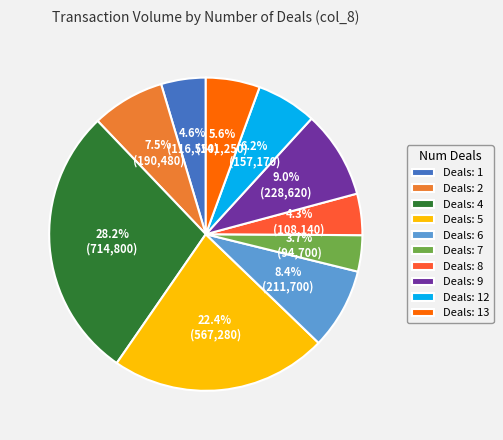

What percentage is NOT represented by Deals: 9?

91.0%